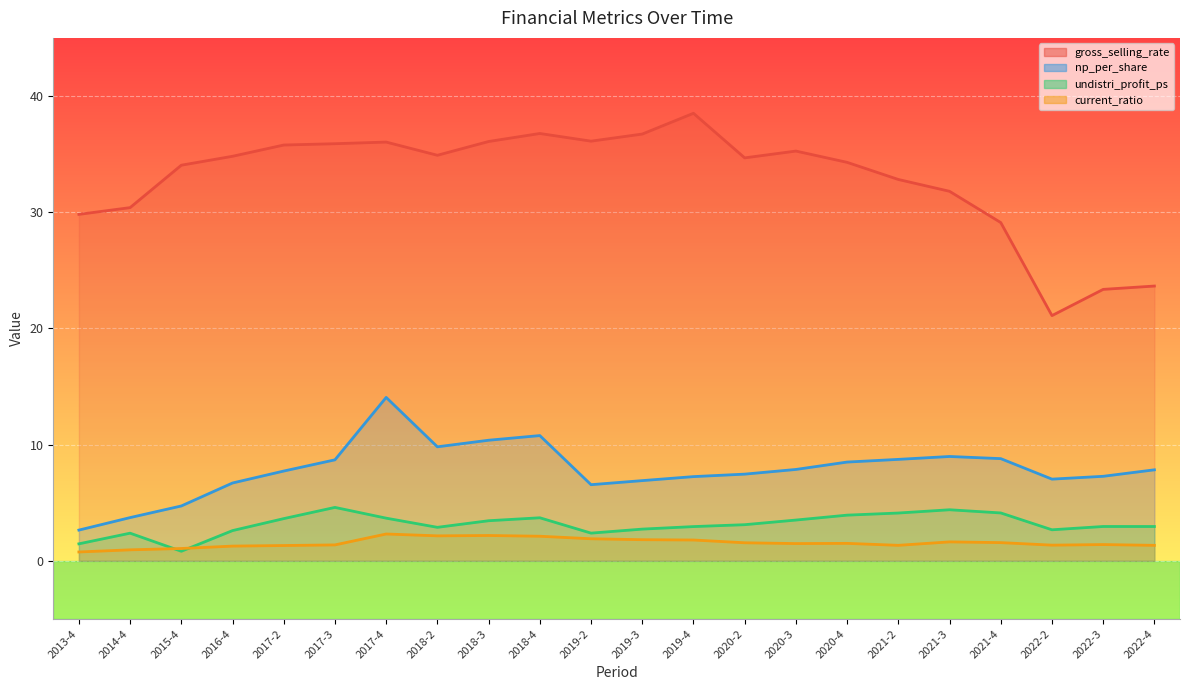

Which series has the largest total across all categories?

gross_selling_rate